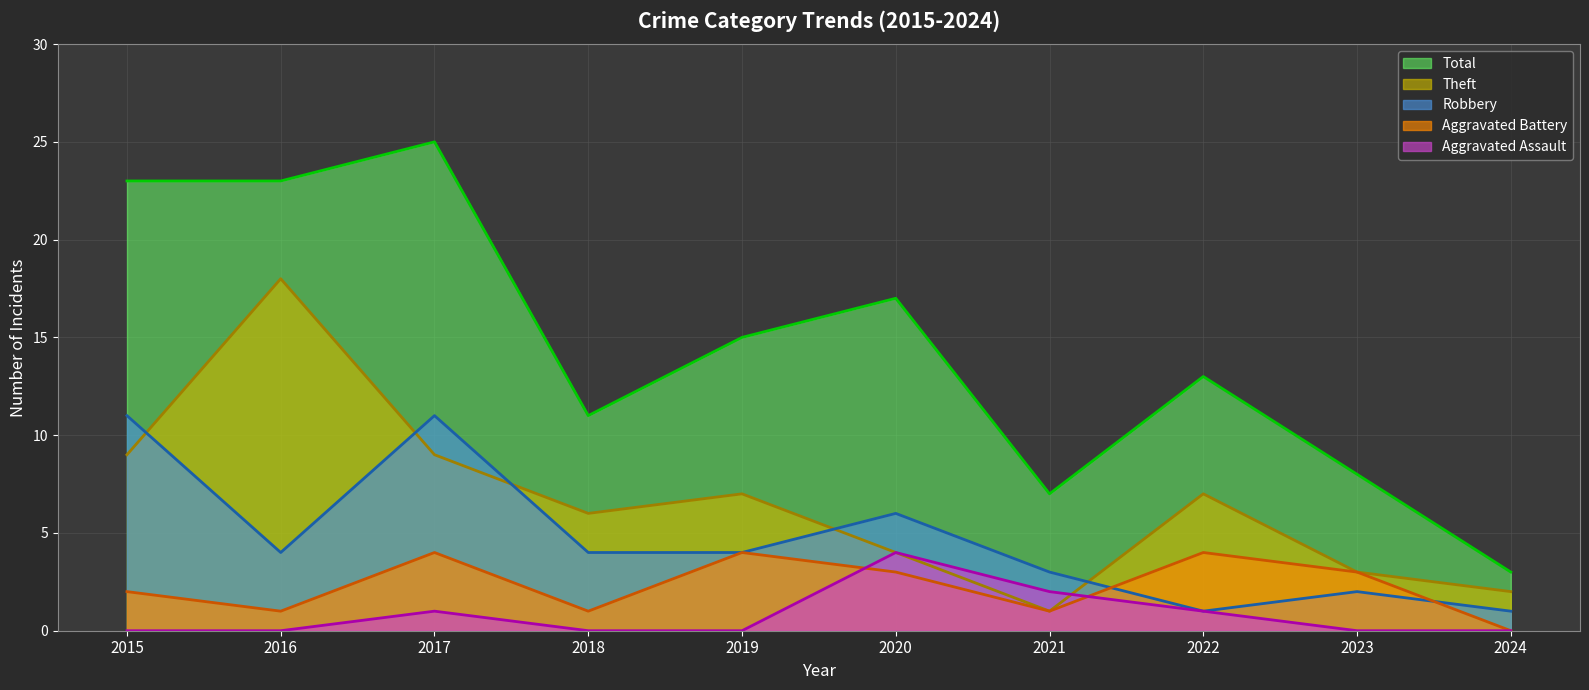

Reading left to right, transcribe all the data shown in this chart.

Robbery: 11	4	11	4	4	6	3	1	2	1
Theft: 9	18	9	6	7	4	1	7	3	2
Aggravated Assault: 0	0	1	0	0	4	2	1	0	0
Aggravated Battery: 2	1	4	1	4	3	1	4	3	0
Total: 23	23	25	11	15	17	7	13	8	3